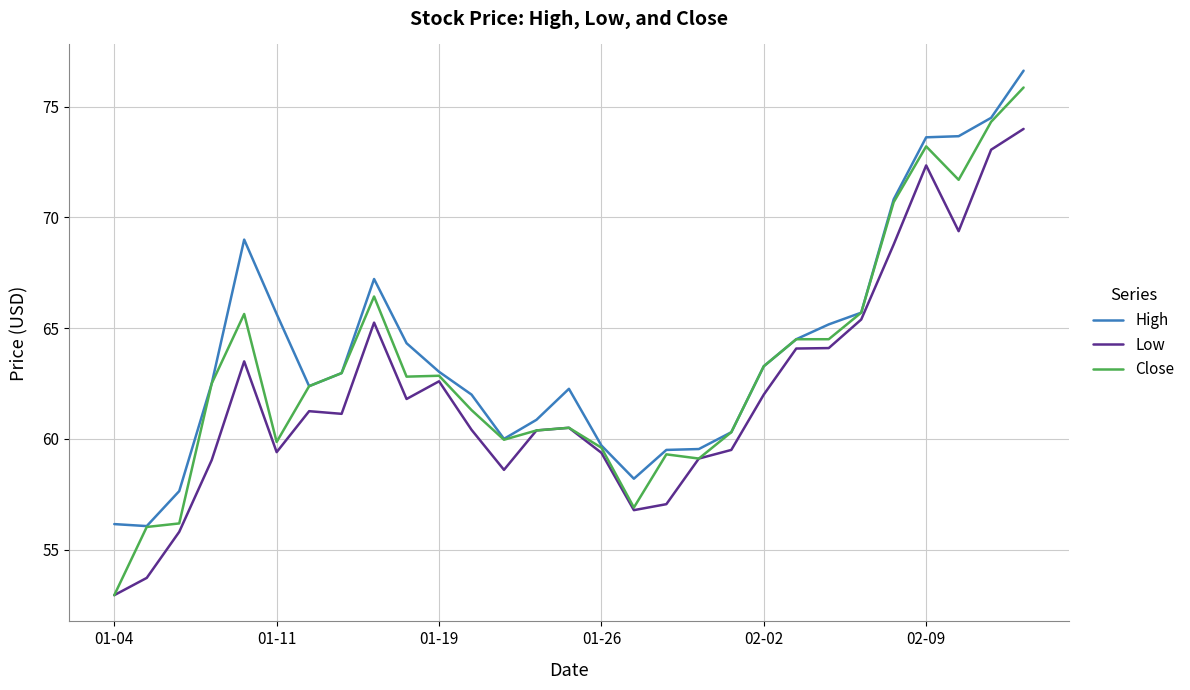

Which series has the largest range (max minus min)?

Close